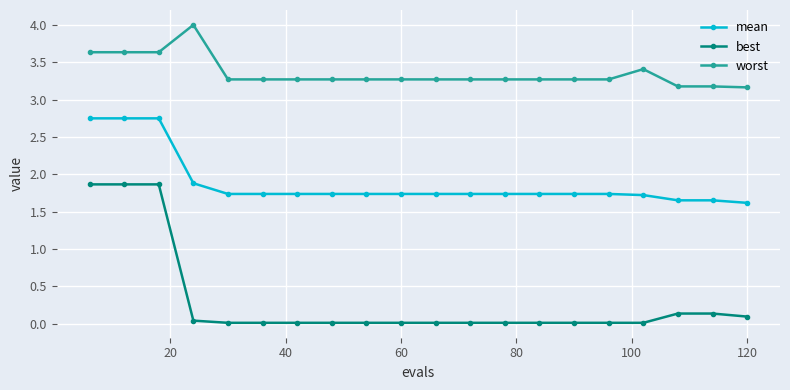

Which series has the largest total across all categories?

worst